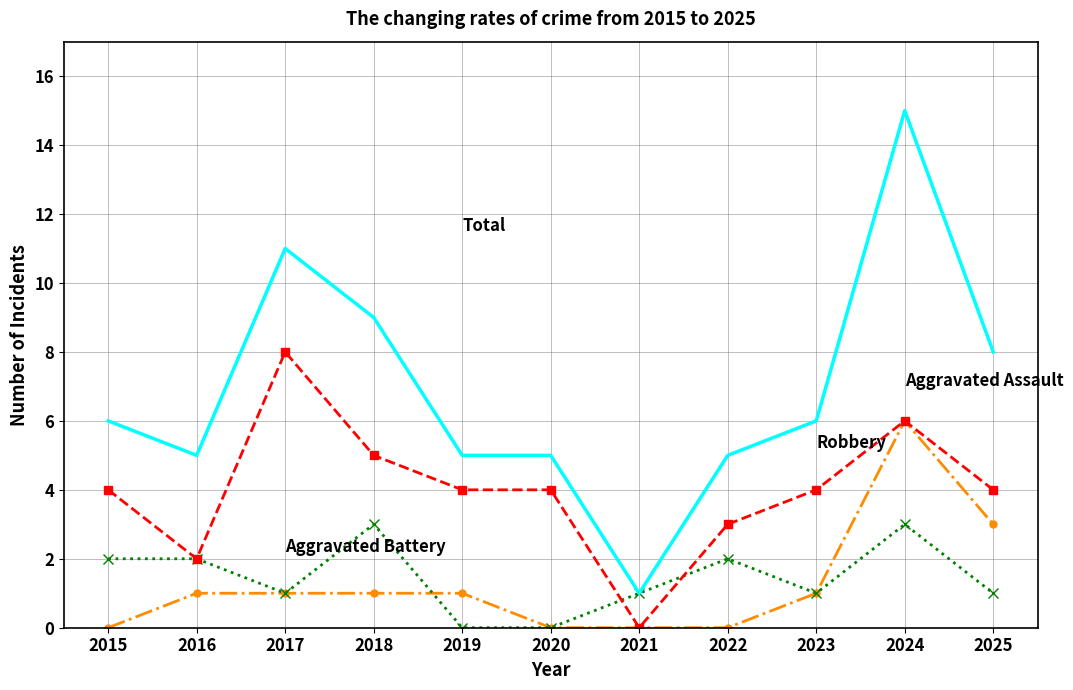

What is the spread (max minus min) of values at 2025?

7